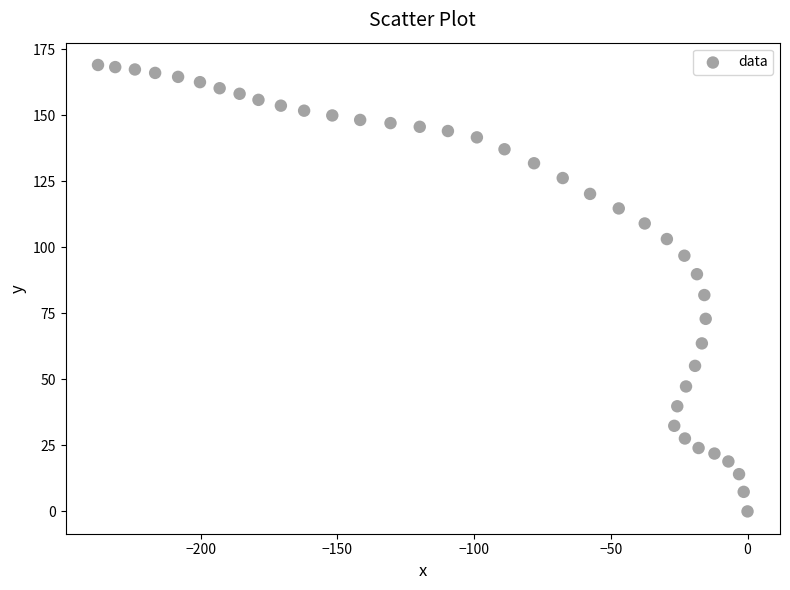

What Y value in the scatter plot is closest to 84?

81.9